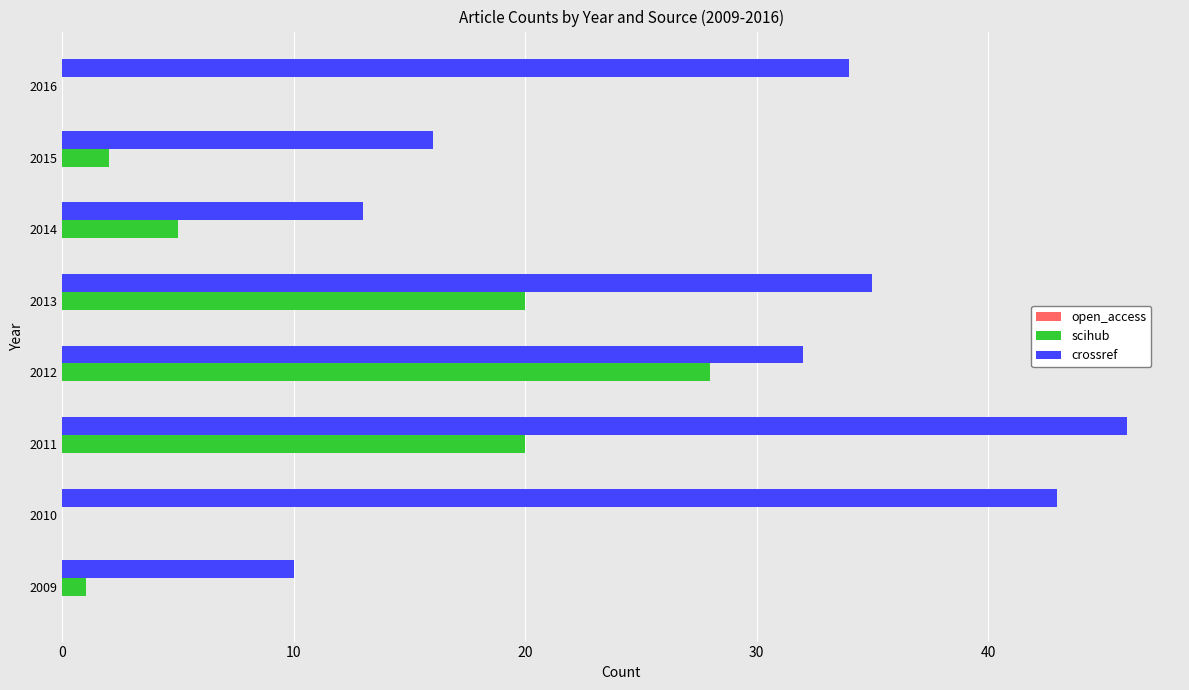

Which series changed the most between 2009 and 2013?

crossref